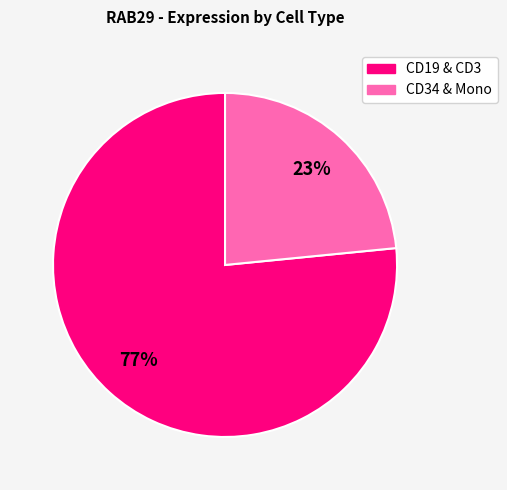

Combined, do CD34 & Mono and CD19 & CD3 account for over 50%?

Yes